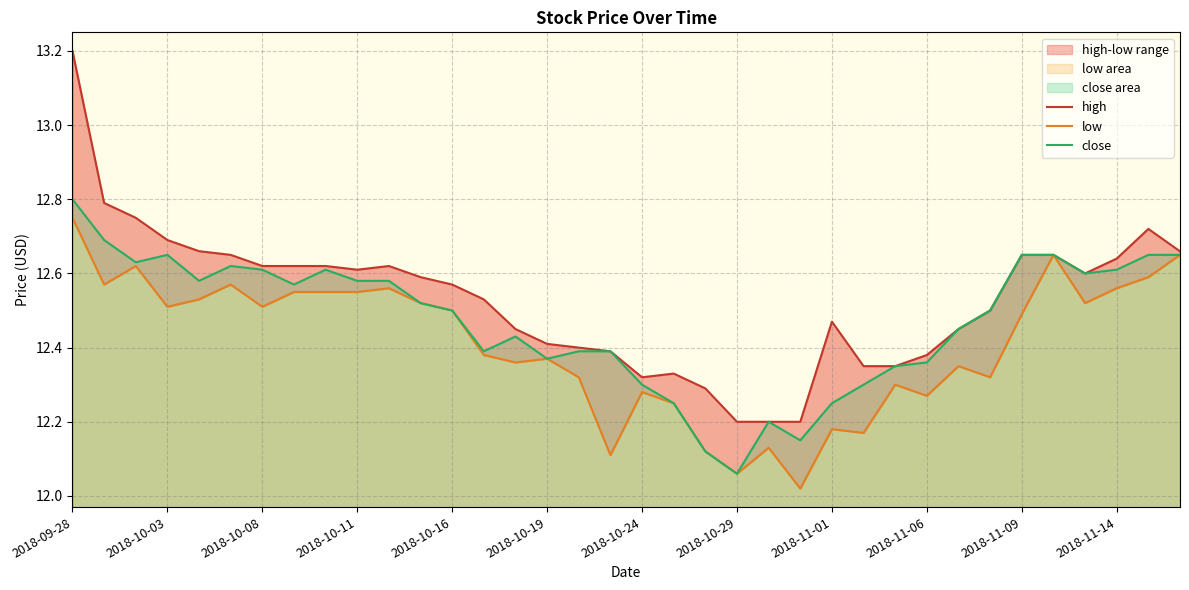

What is the value of the close point at the 36th from the left?

12.6